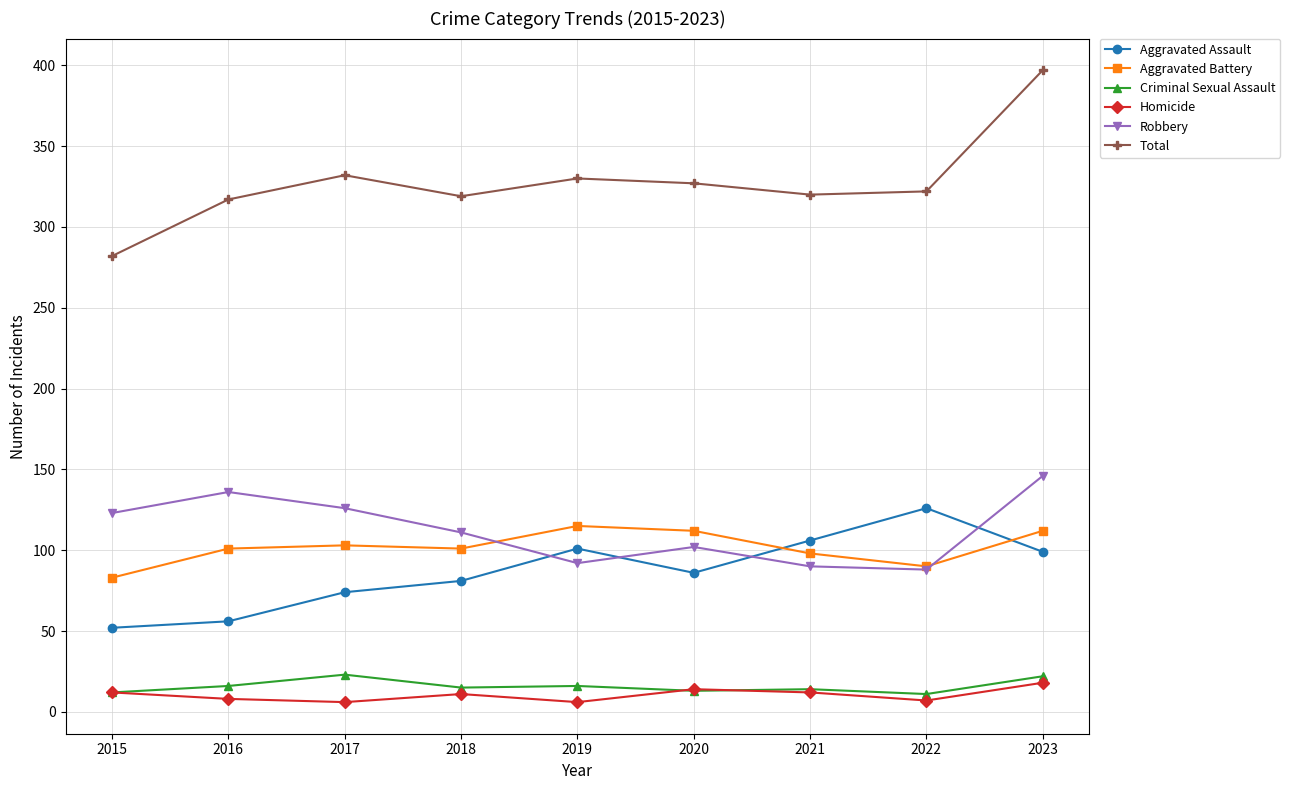

Which category has the highest value in the Aggravated Assault series?

2022